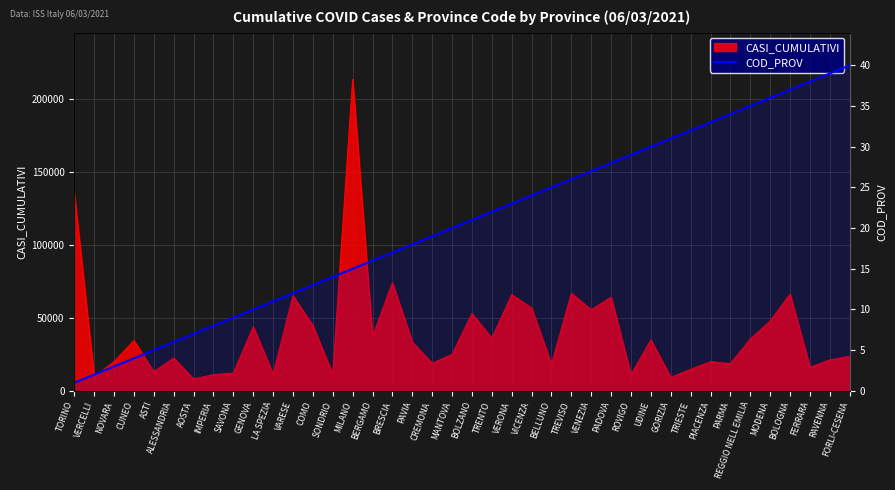

How many data points are above 21?

19